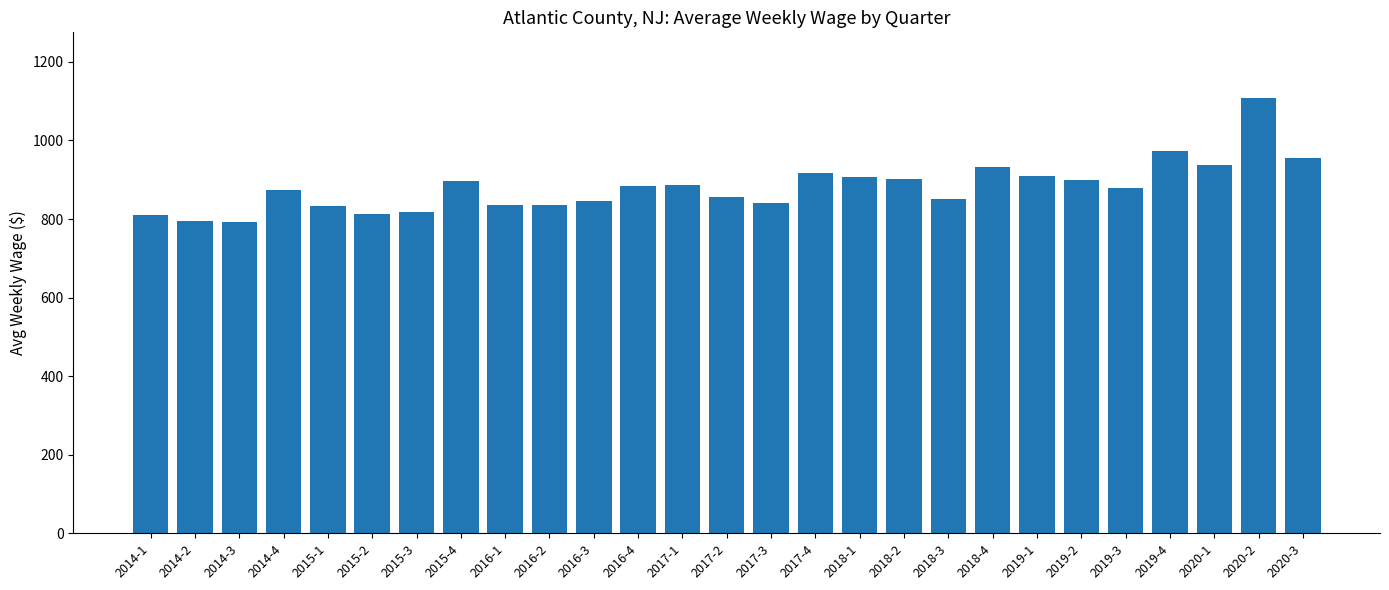

What is the greatest value displayed?

1109